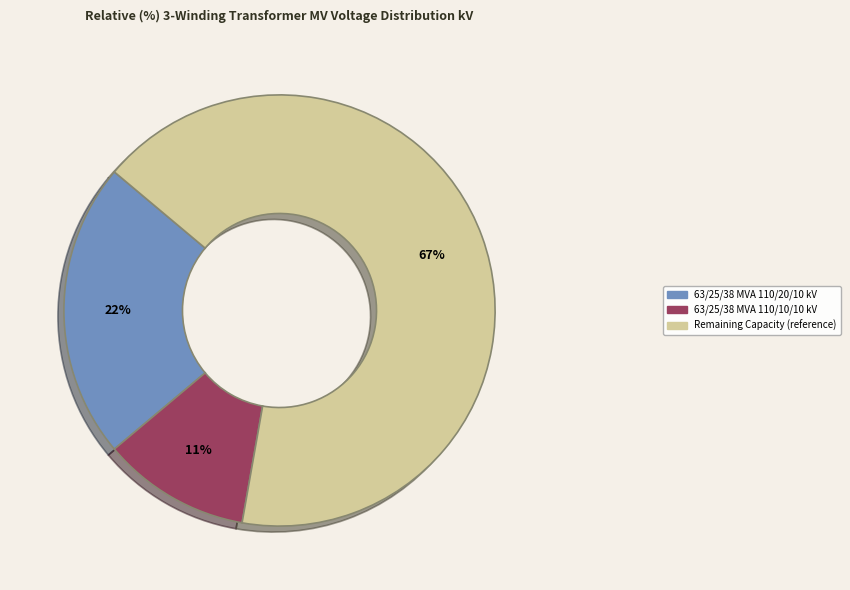

What is the smallest slice in the pie chart?

63/25/38 MVA 110/10/10 kV